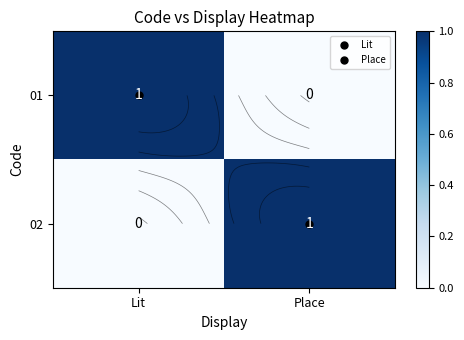

Which series has the widest spread of values?

01